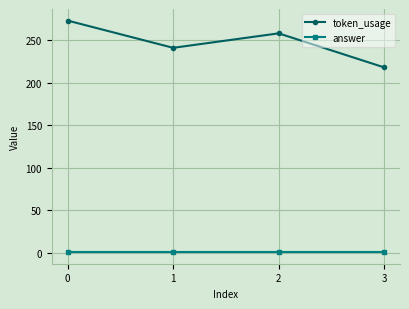

Is this an area chart (filled region under the line)?

No